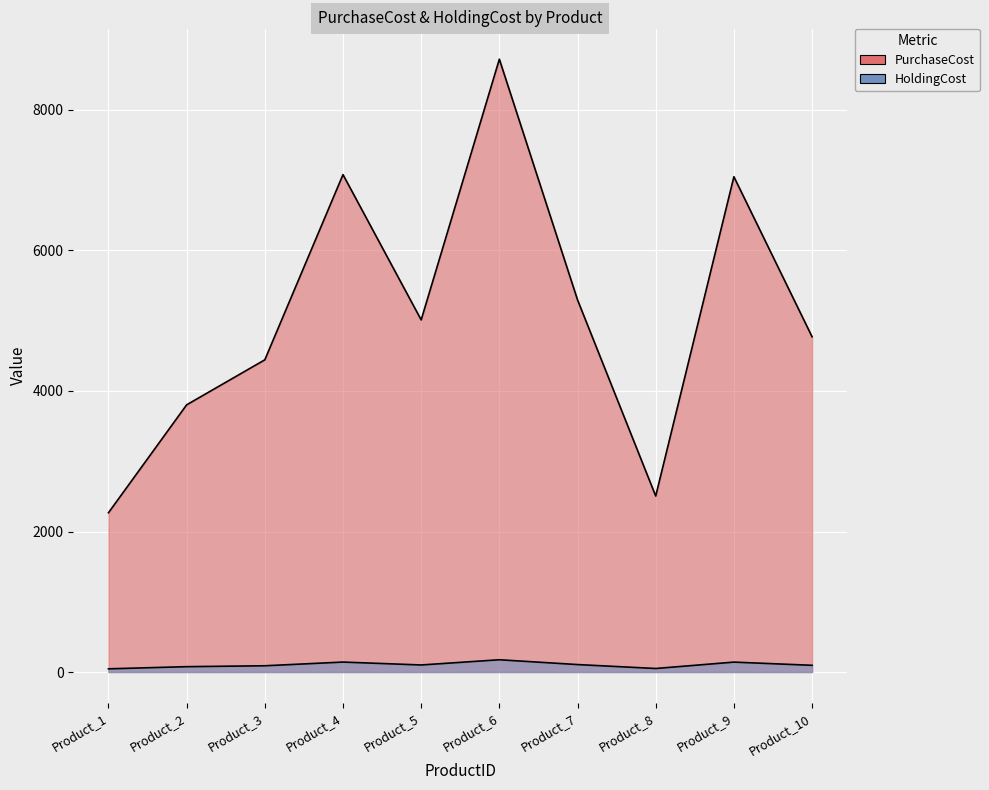

At which category does HoldingCost reach its first local peak?

Product_4